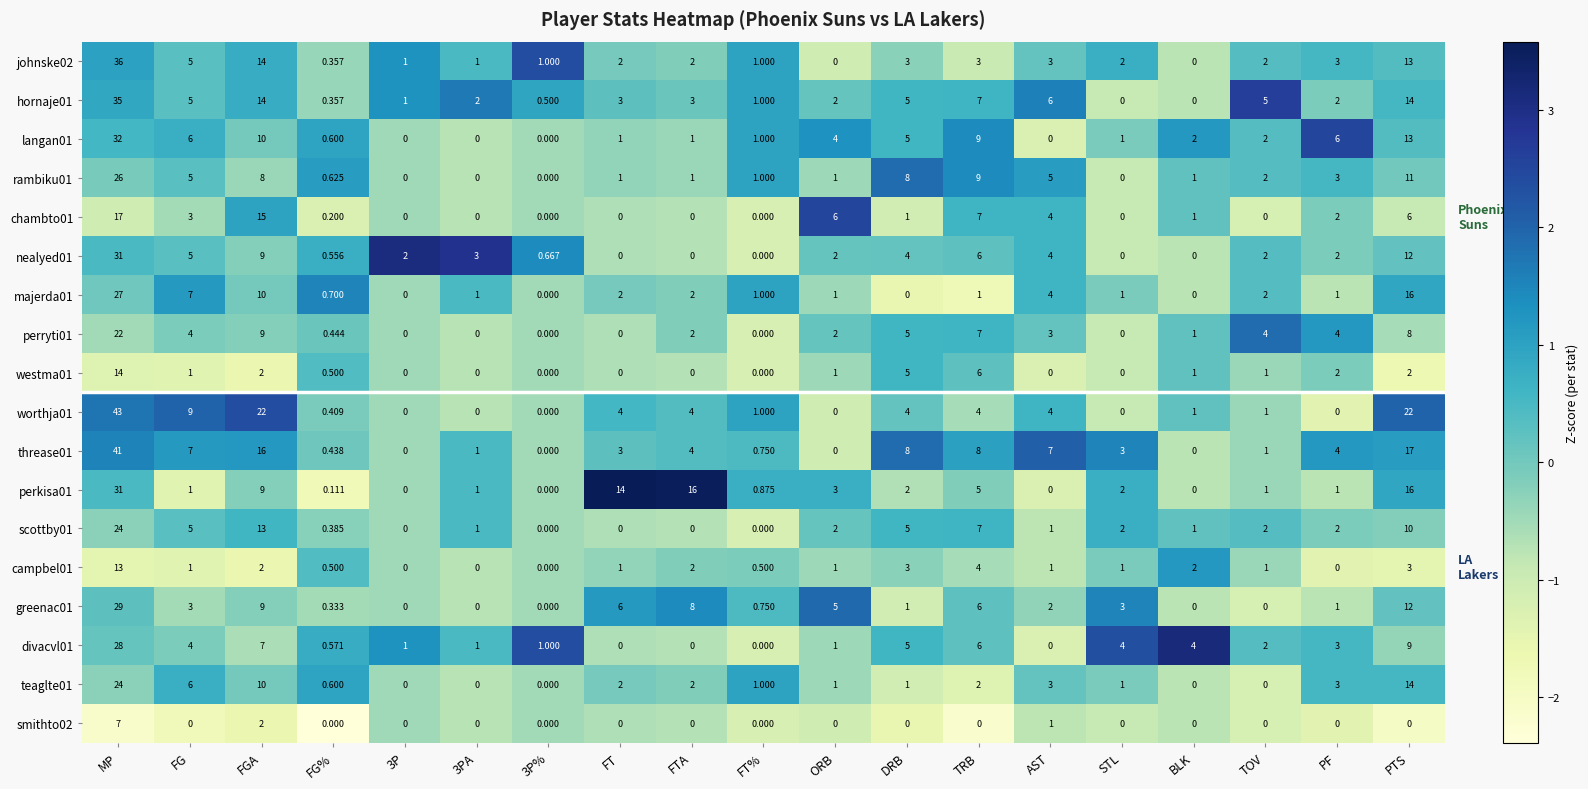

Which series has the largest range (max minus min)?

worthja01